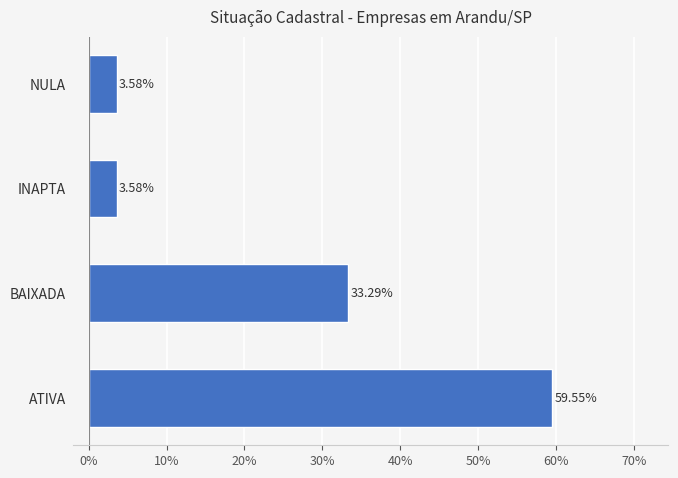

Are the bars grouped side by side (vs. stacked)?

No